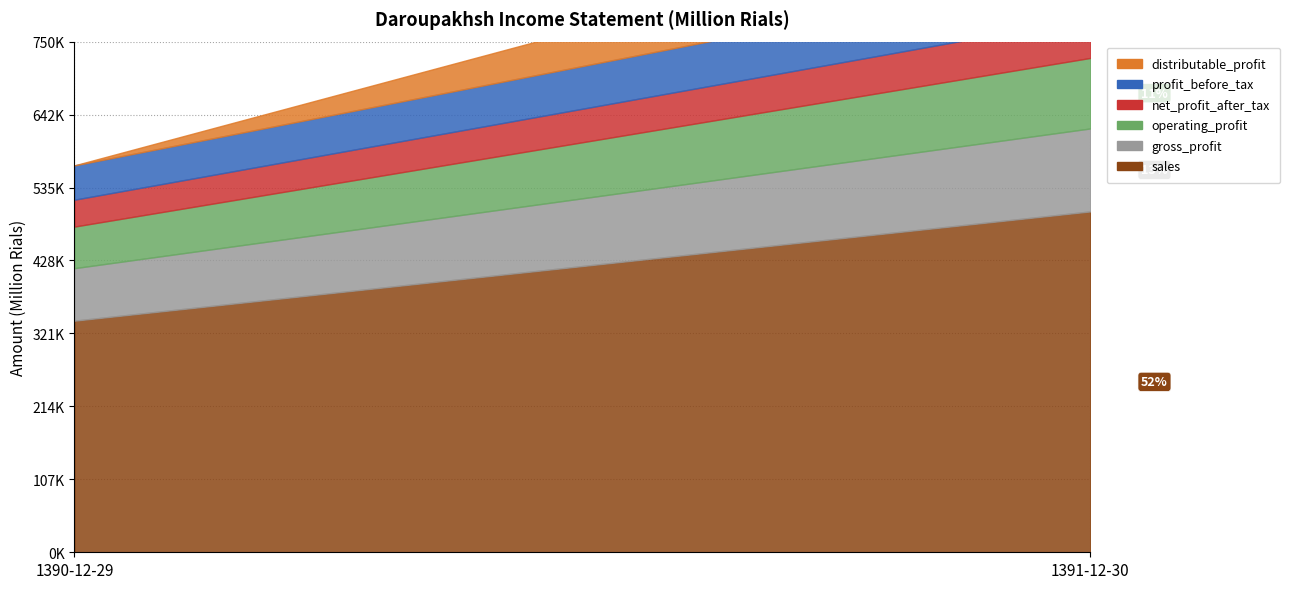

What is the total value across all series at 1391-12-30?

968334